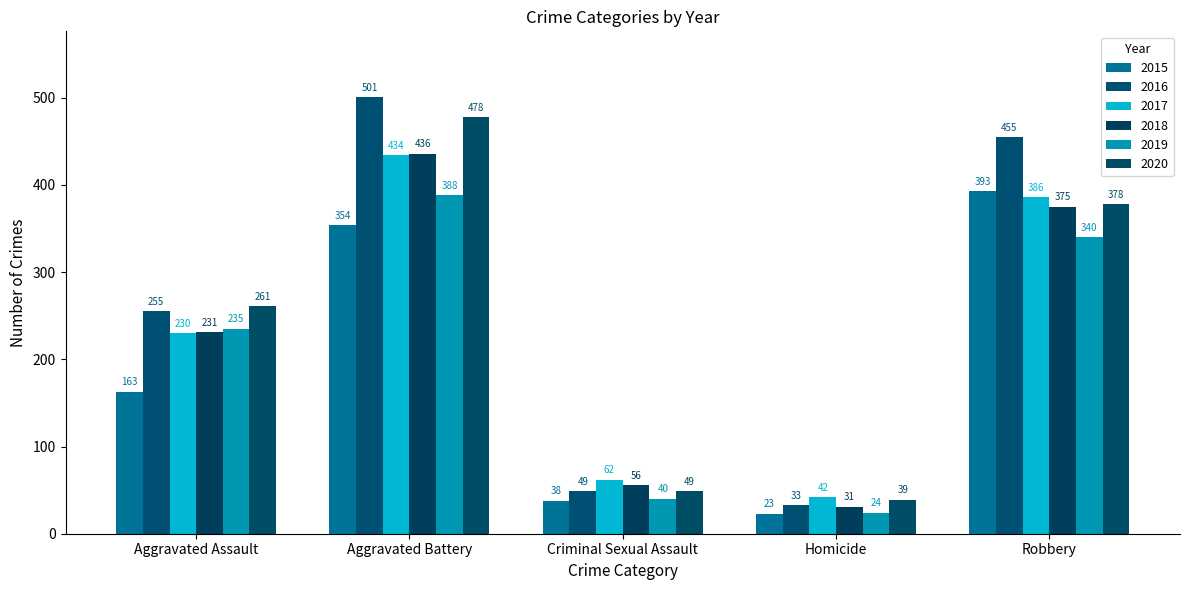

What is the approximate value of 2020 at Aggravated Assault?

261